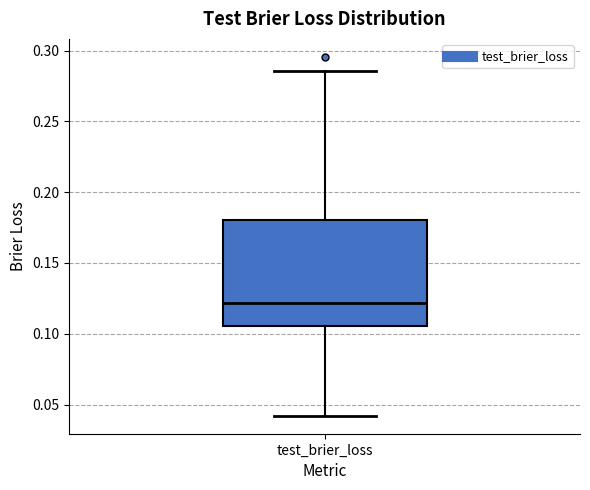

Where does the lower whisker of the box for test_brier_loss end on the y-axis? The values are not printed on the chart, so give them approximately, as read against the axis.

0.040